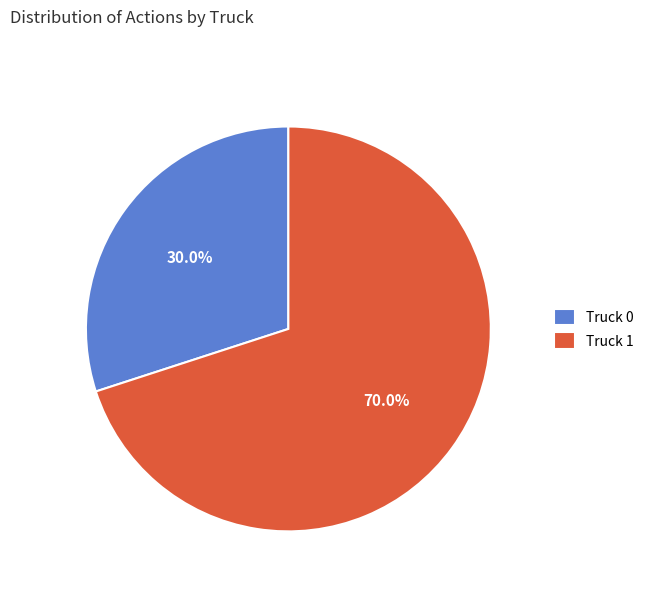

Combined, do Truck 1 and Truck 0 account for over 50%?

Yes